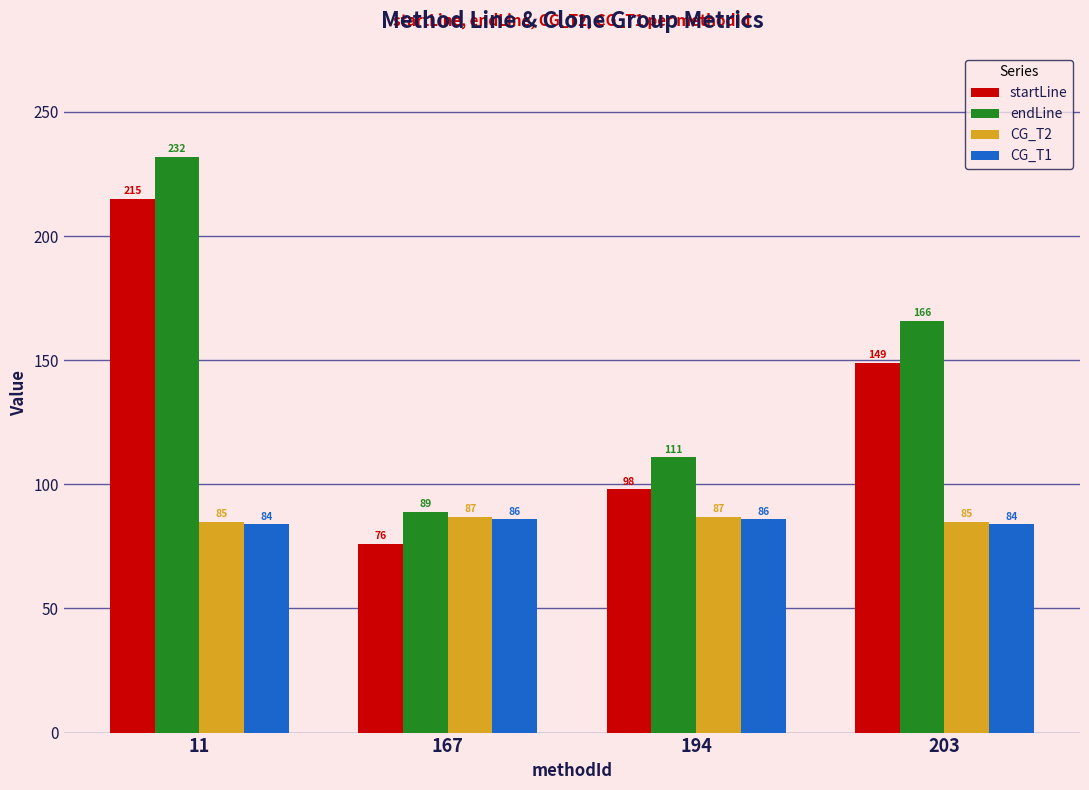

At how many categories does at least one series exceed 226?

1